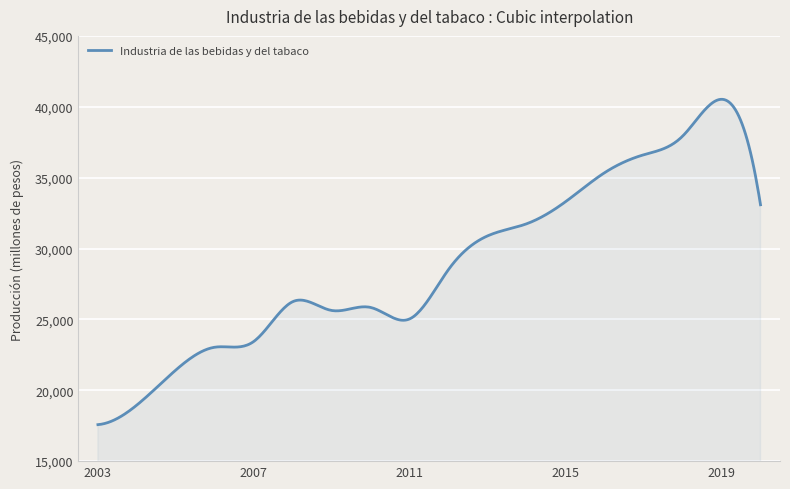

What is the maximum value shown in the chart?

40525.6